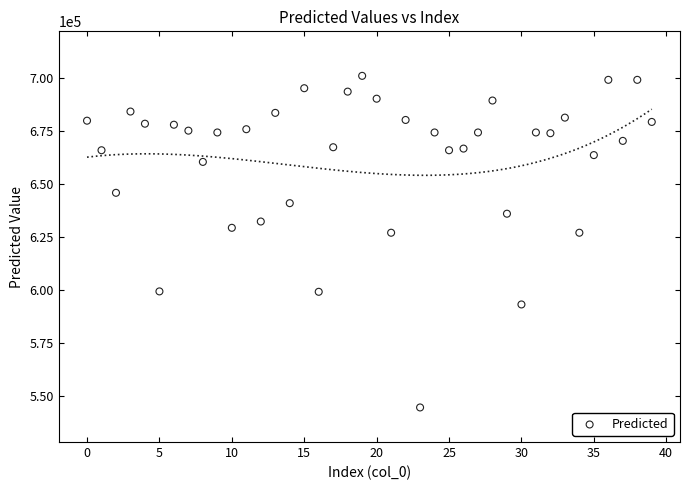

What is the range of Y values (max minus min)?

156709.6